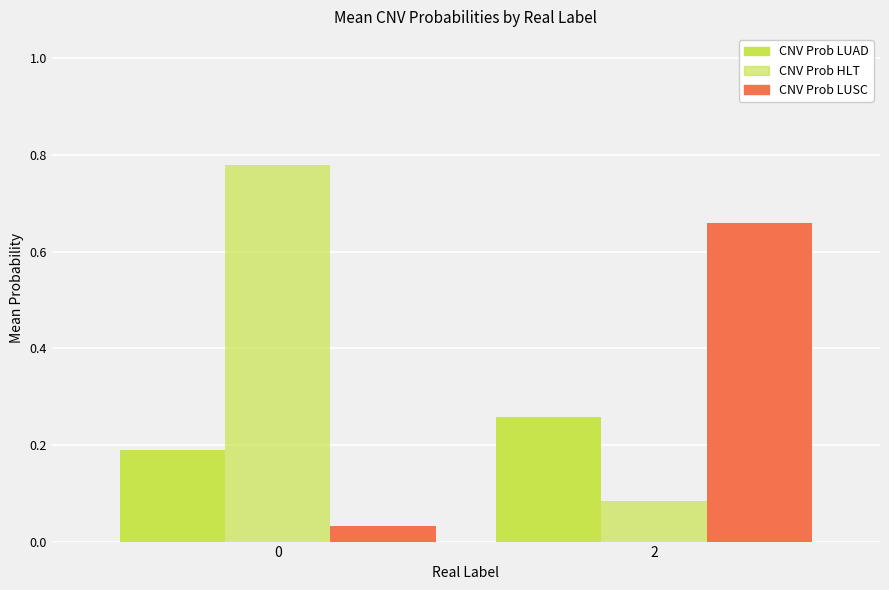

What is the sum of the CNV Prob LUSC values at 2 and 0?

0.7